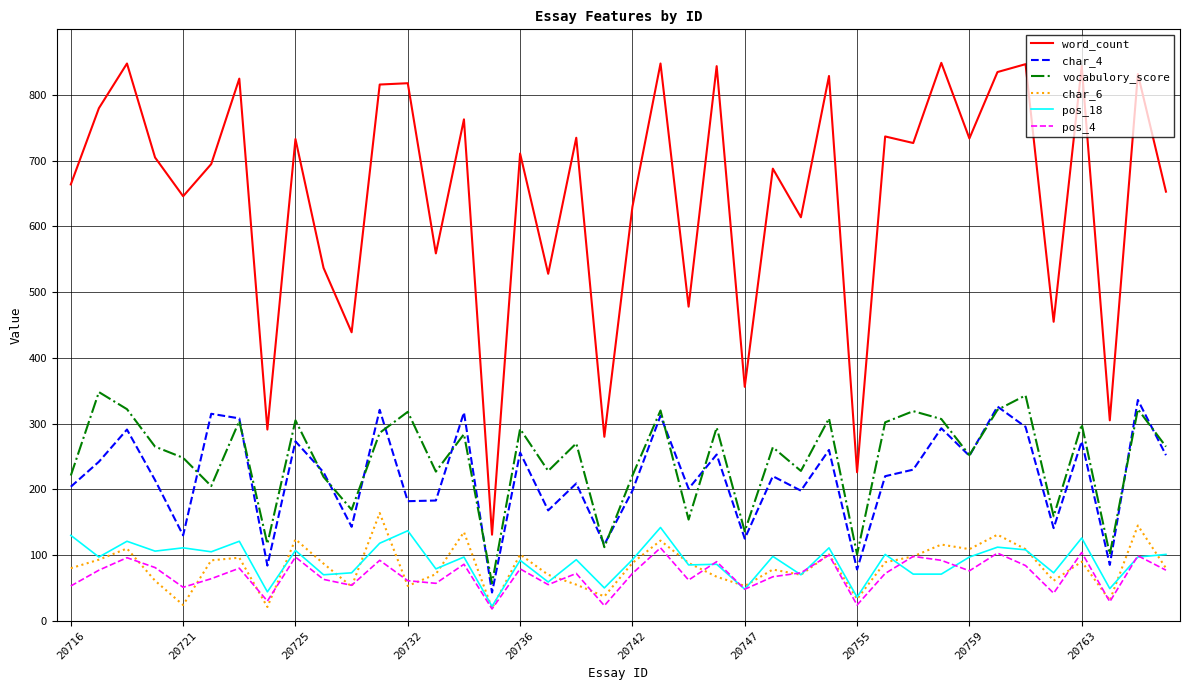

Which series has the largest range (max minus min)?

word_count